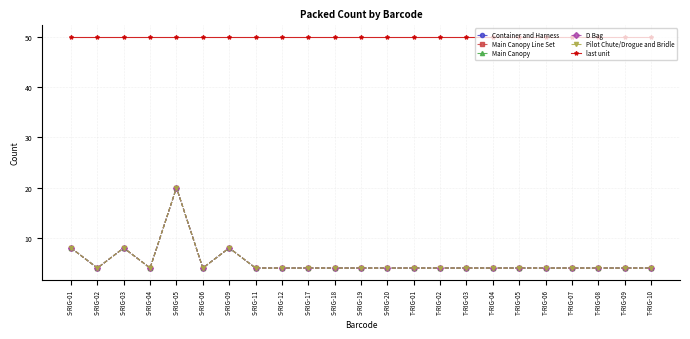

At which category does Main Canopy reach its first local peak?

S-RIG-03